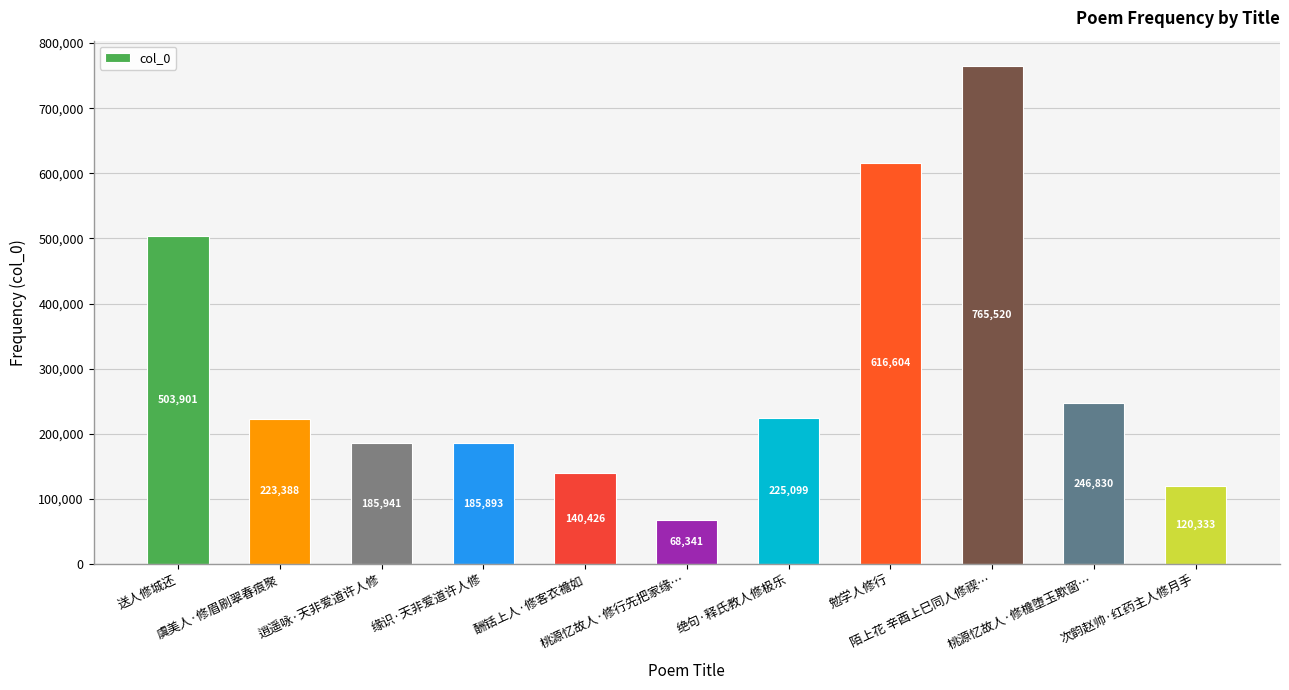

What position from the left is 桃源忆故人·修檐堕玉欺窗…?

10